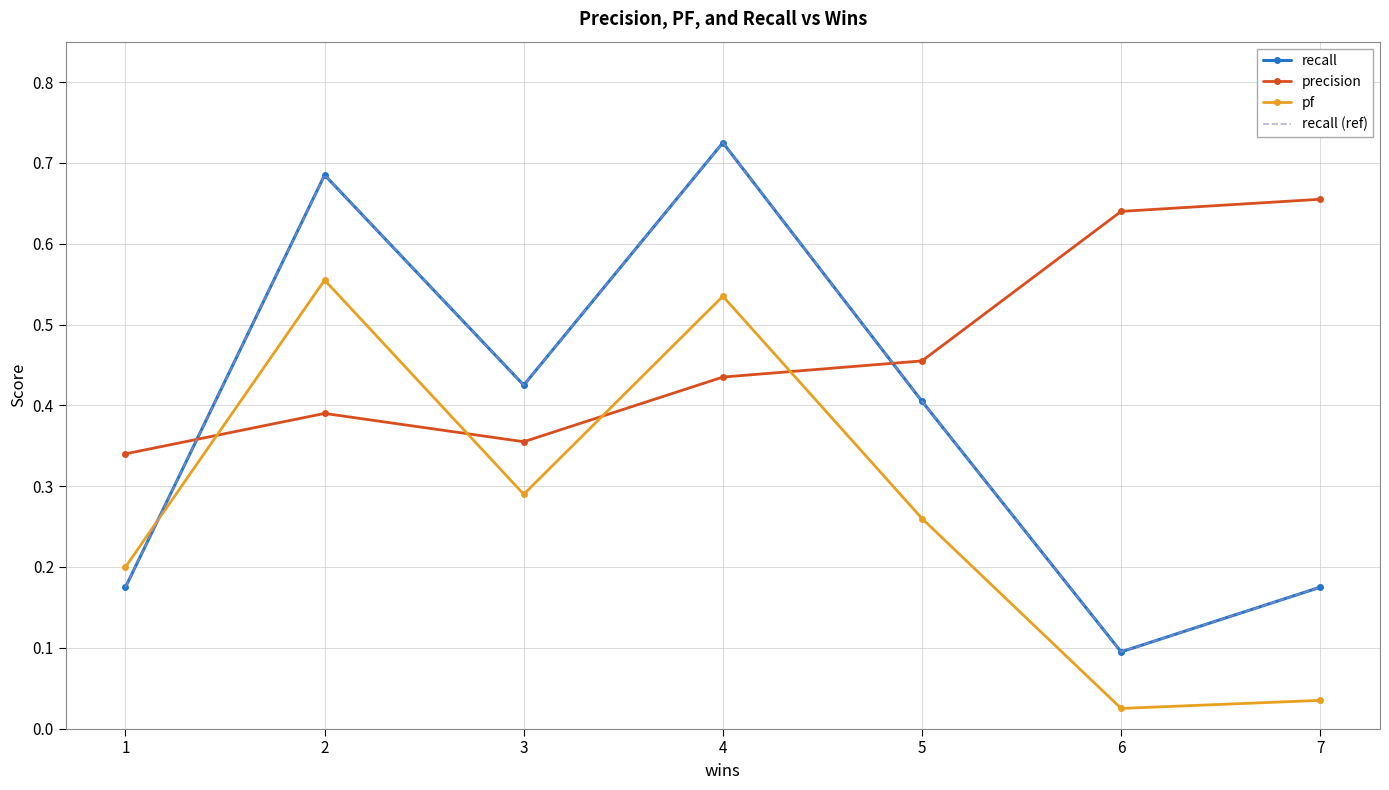

What is the value of the precision point at the 1st from the left?

0.3